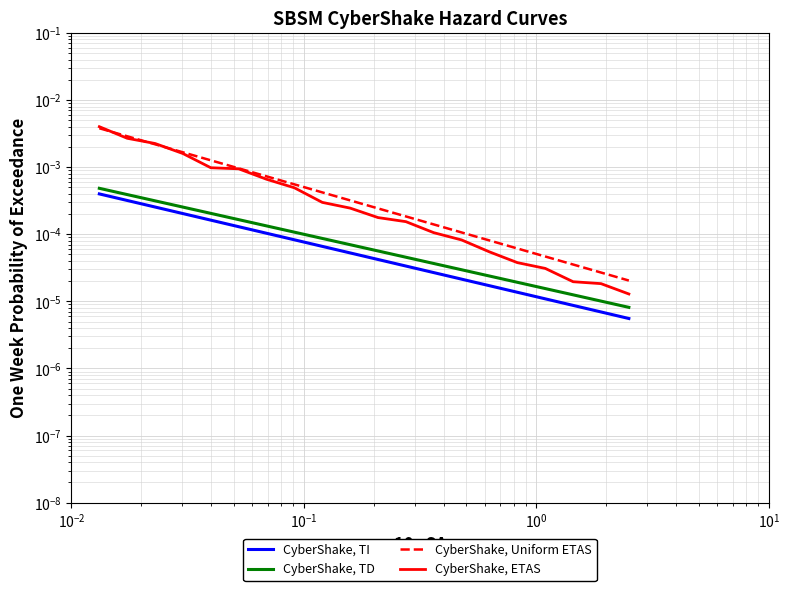

Rank the series by their maximum value, from lowest to highest.

CyberShake, TI, CyberShake, TD, CyberShake, Uniform ETAS, CyberShake, ETAS